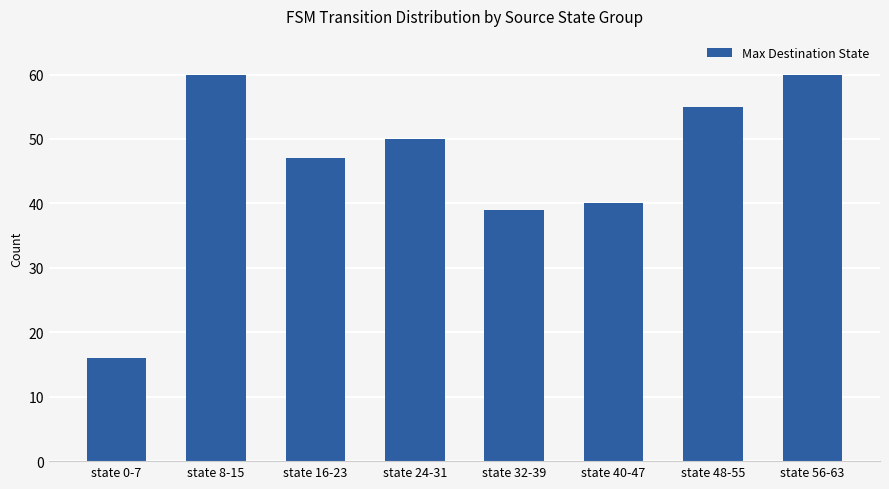

What is the smallest value displayed?

16